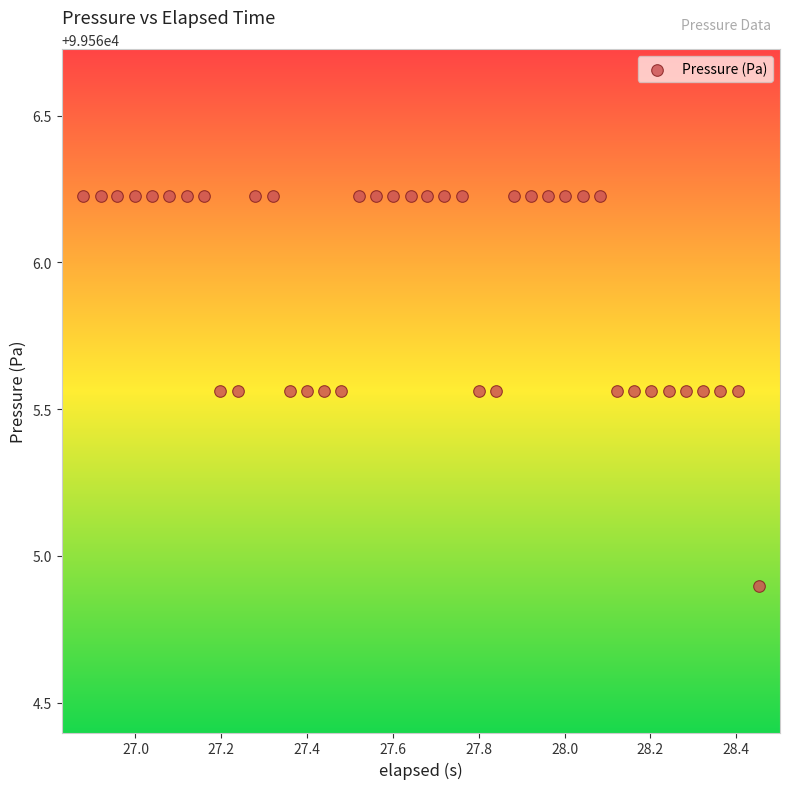

What is the range of X values (max minus min)?

1.6